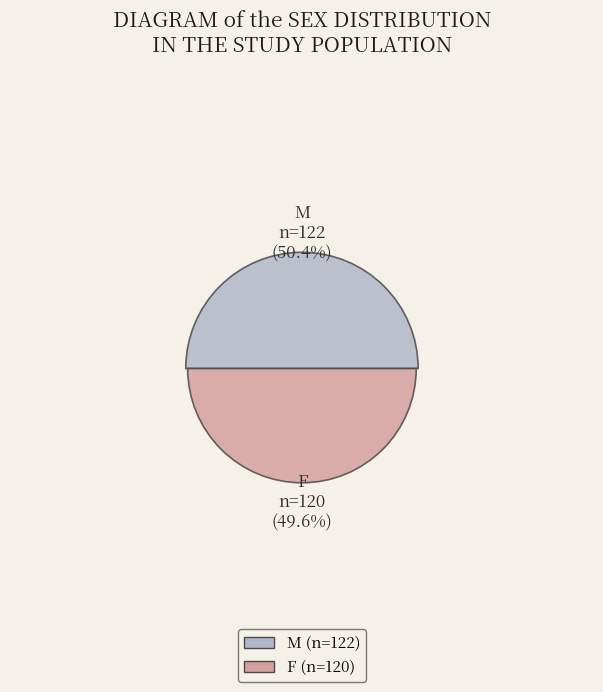

Do M and F together represent more than half of the pie?

Yes